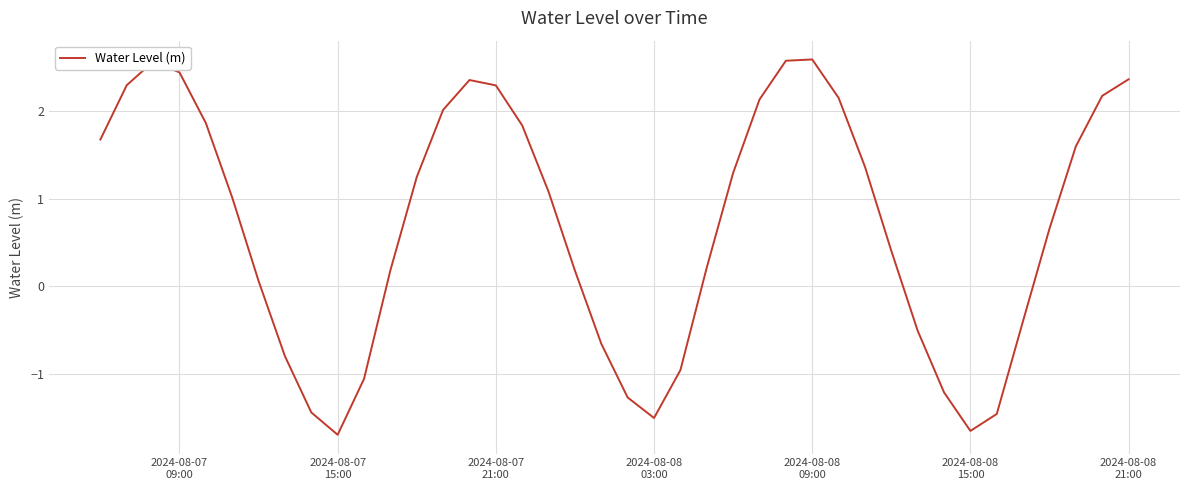

What is the minimum value shown in the chart?

-1.7